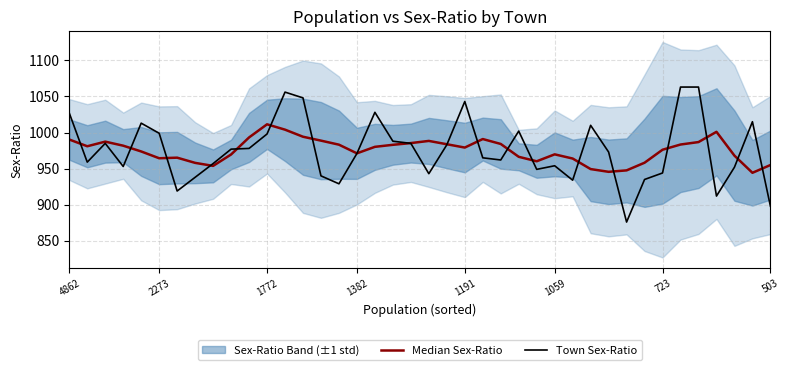

Is it true that Town Sex-Ratio equals 954.0 at 1059?

True